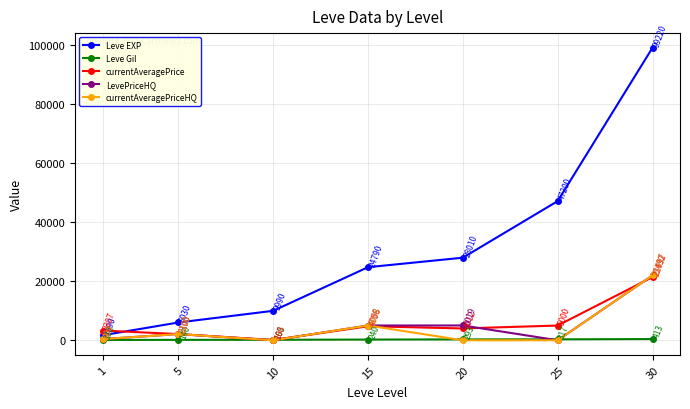

Rank the categories by Leve Gil value from highest to lowest.

30, 25, 20, 15, 10, 5, 1